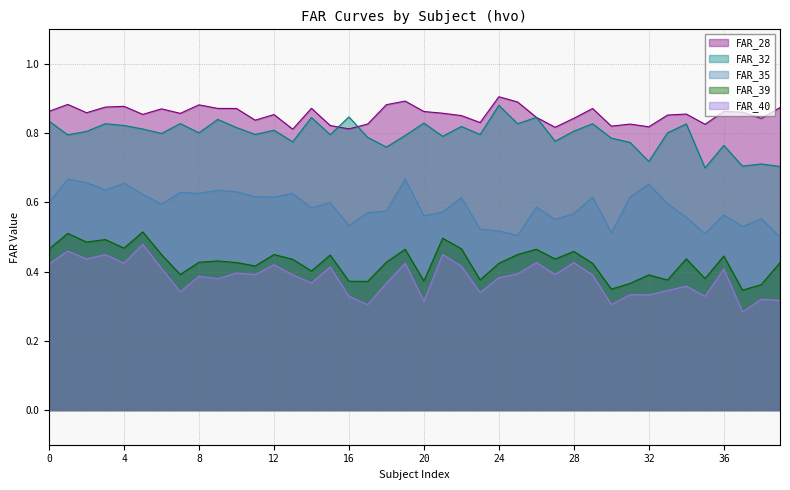

What are all the series names shown in the legend?

FAR_28, FAR_32, FAR_35, FAR_39, FAR_40